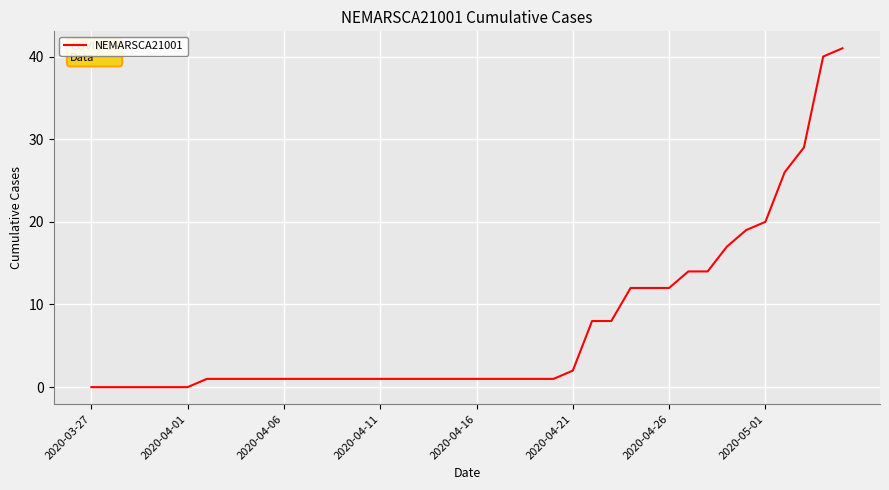

What is the greatest value displayed?

41